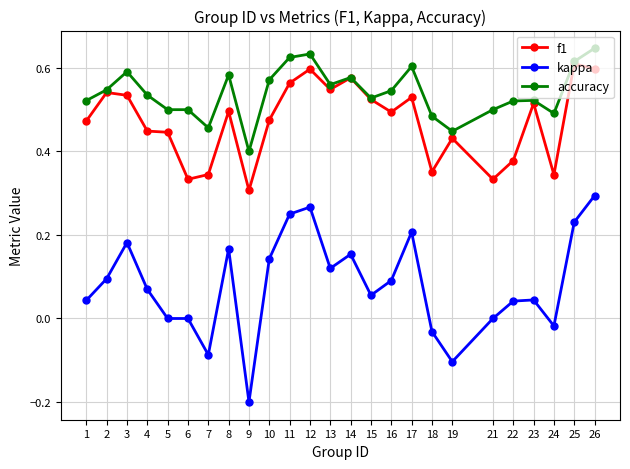

Which category has the highest value across all series?

26